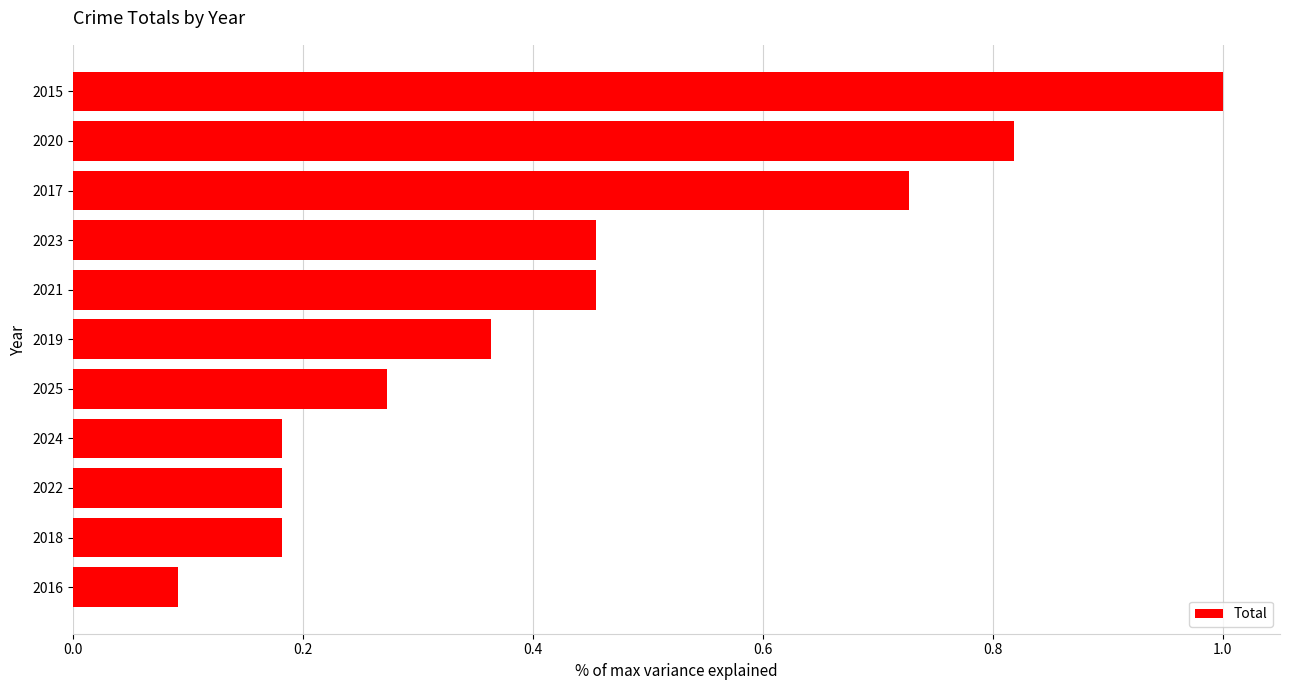

What is the minimum value shown in the chart?

0.1